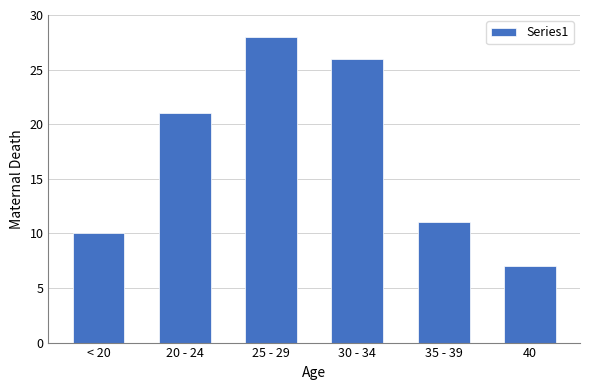

Reading right to left, extract all data points from this chart.

7	11	26	28	21	10